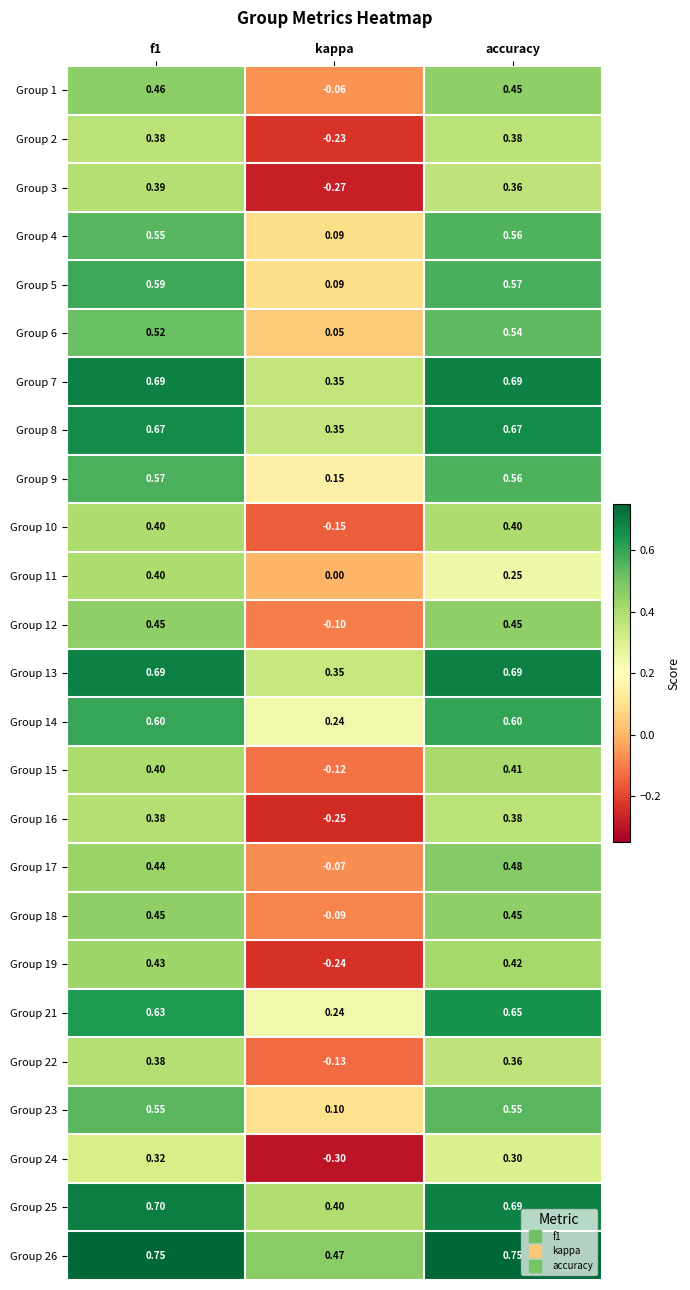

Which label corresponds to the smallest value in the chart?

kappa